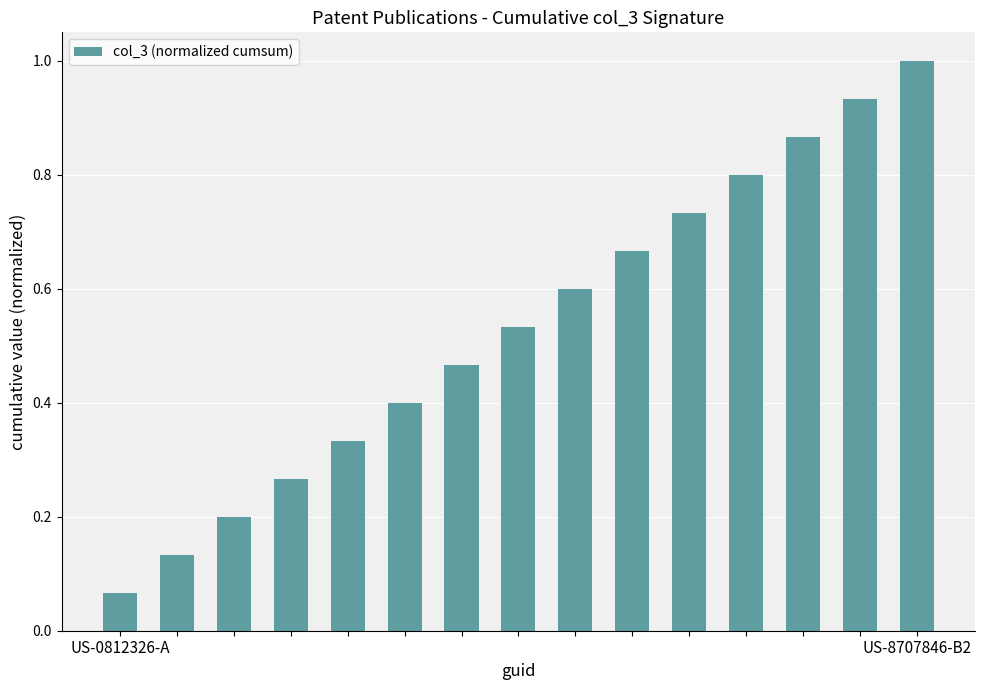

What is the maximum value shown in the chart?

1.0